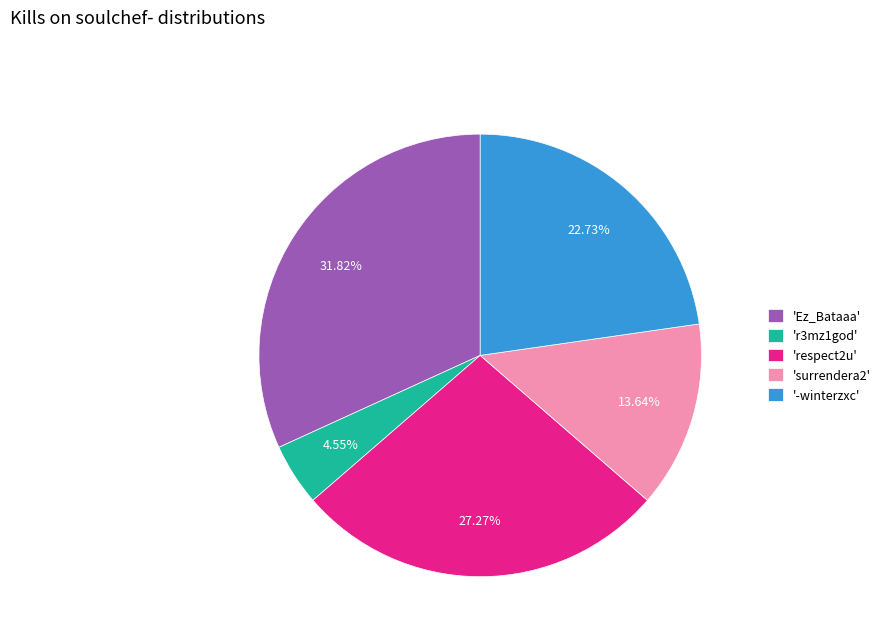

What is the largest slice in the pie chart?

'Ez_Bataaa'